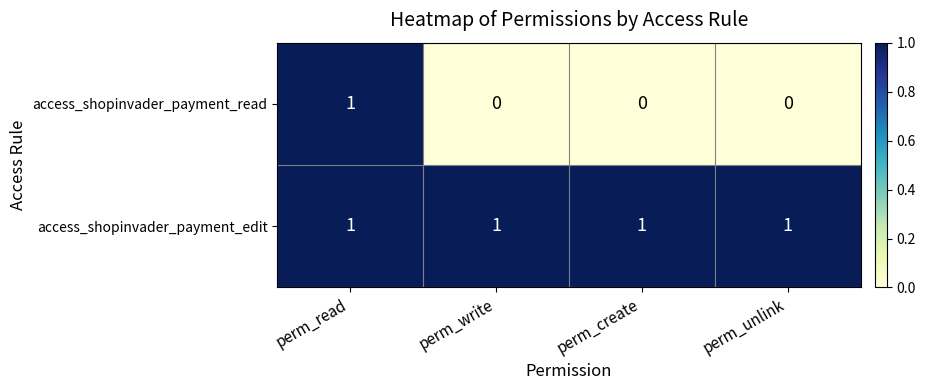

At which category is the sum across all series the highest?

perm_read